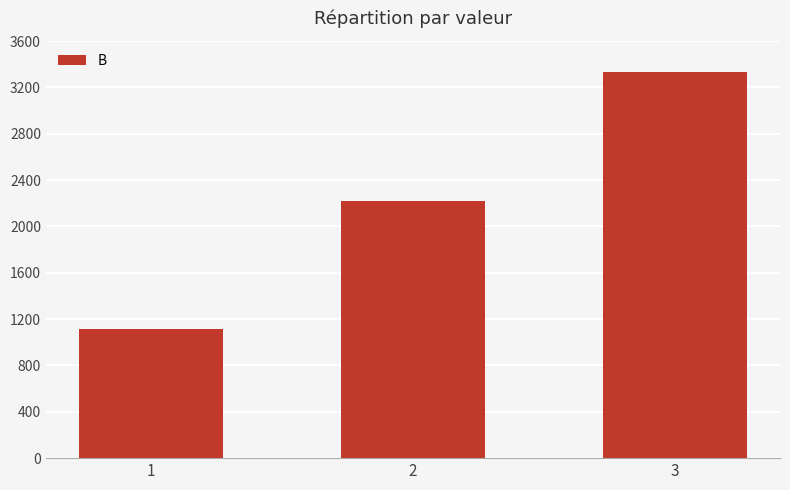

What is the value of the 3rd bar from the left?

3333